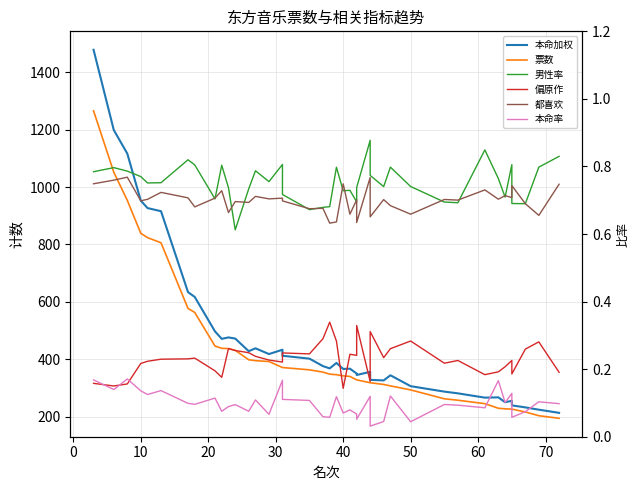

True or false: 本命率 has more than 1 interior local peaks.

True